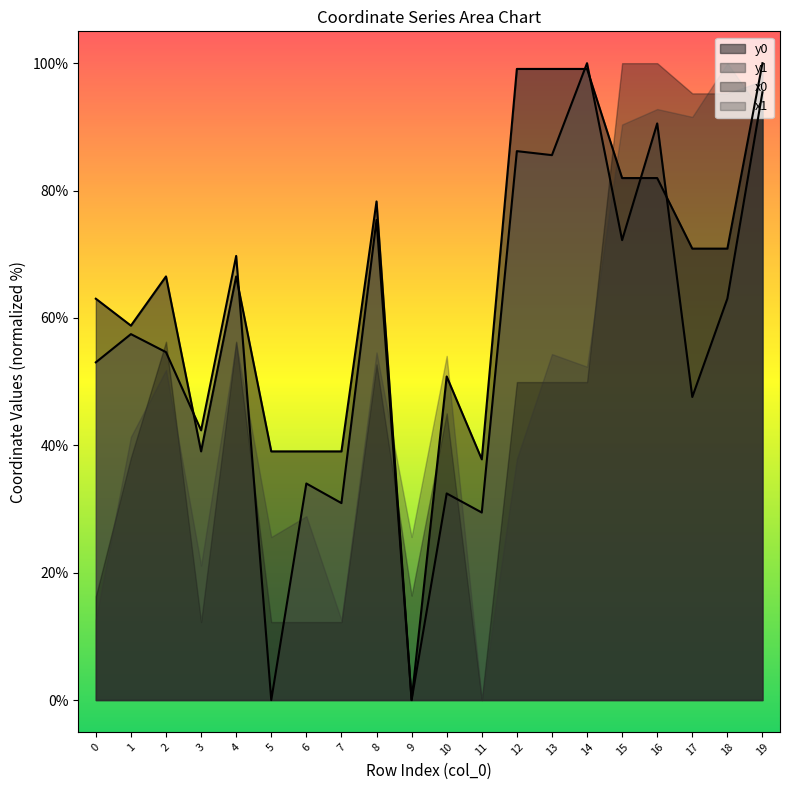

What is the average value of the y1 series?

56.0